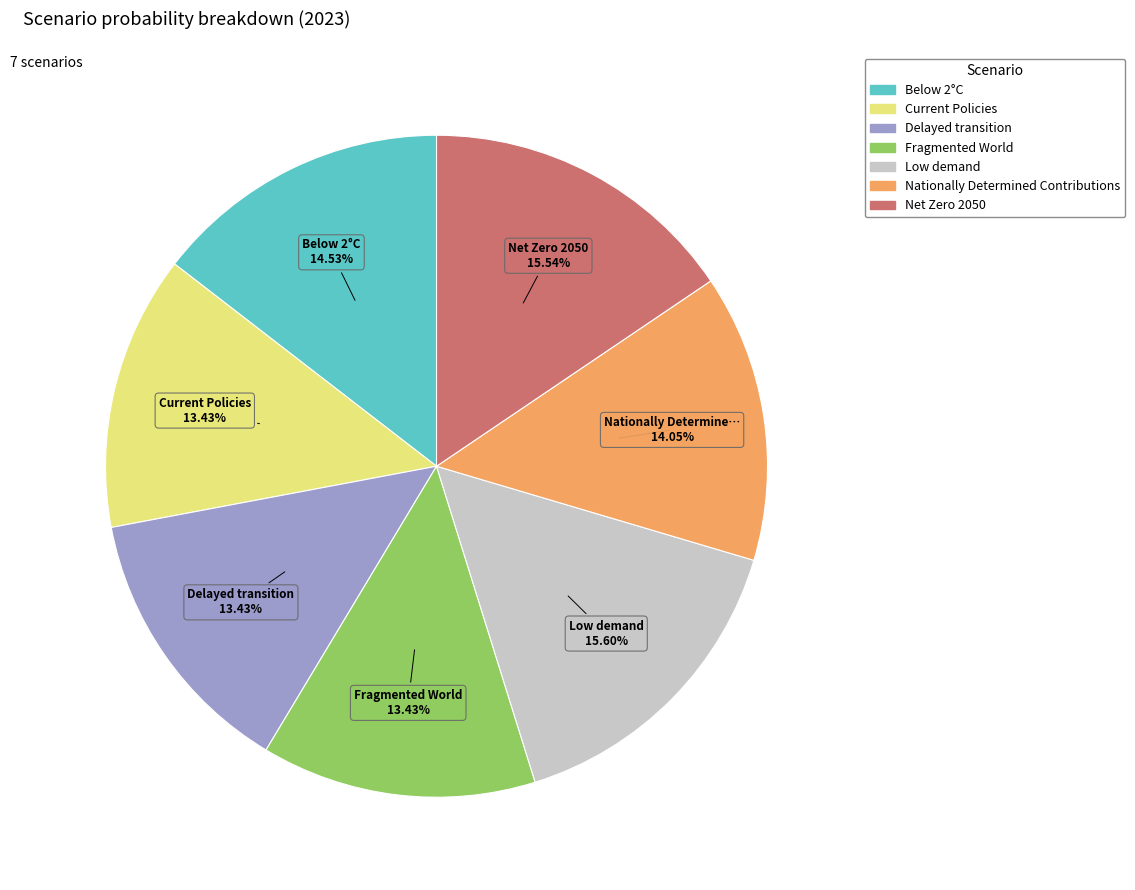

Count the number of slices in the pie.

7